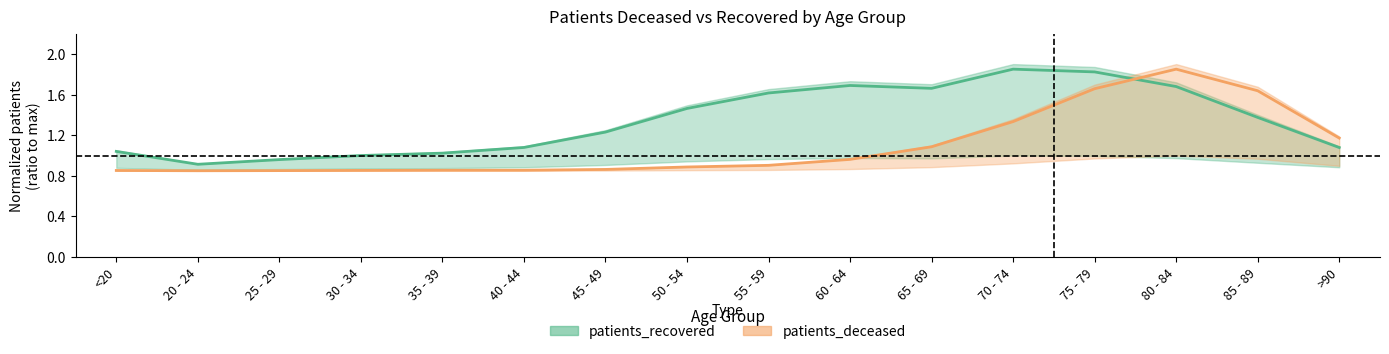

How many intersections are there between patients_deceased and patients_recovered?

1